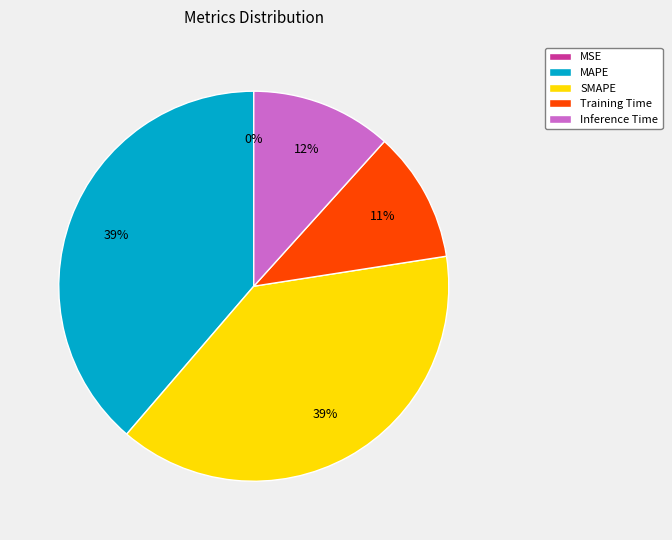

The MAPE slice represents 53% of the pie. True or false?

False